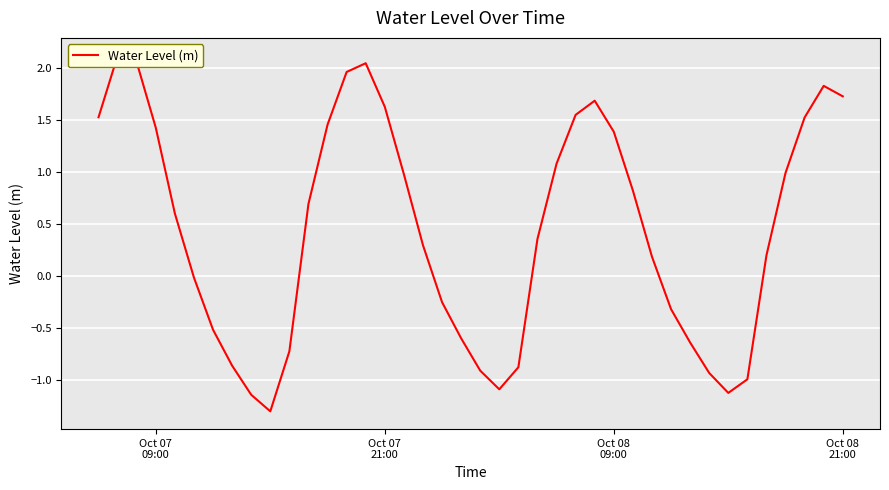

What is the minimum value shown in the chart?

-1.3